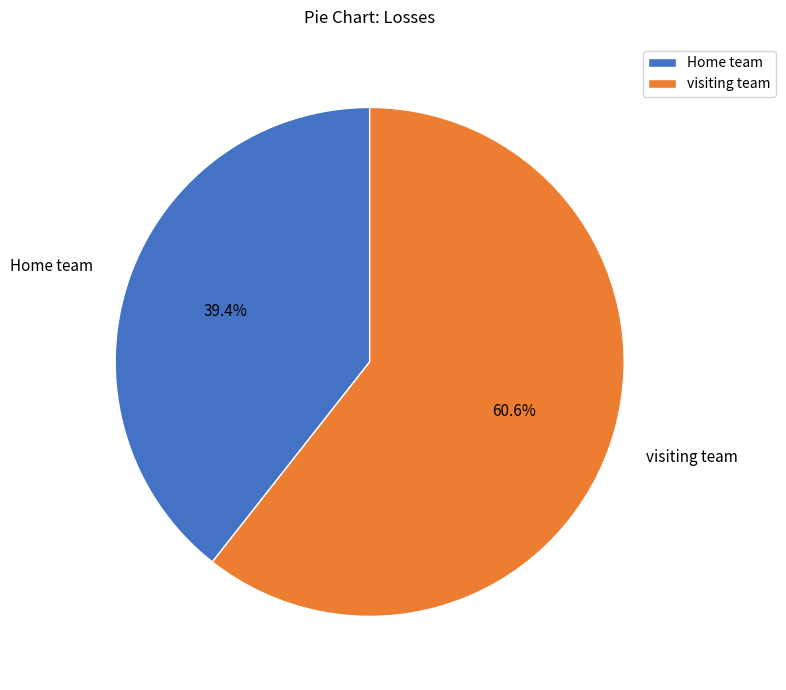

What percentage is the Home team slice, to the nearest percent?

39%